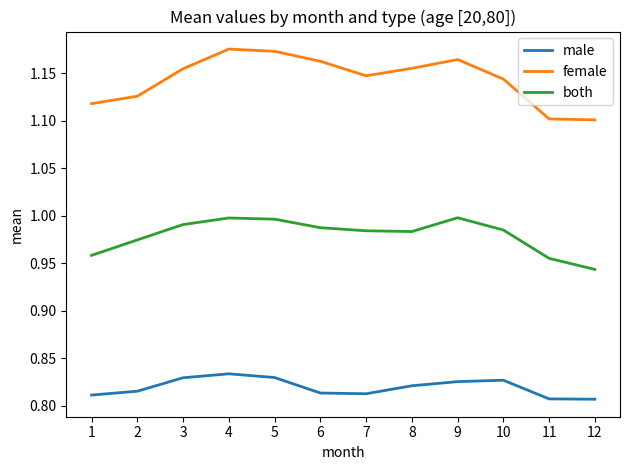

Is the value of both at 8 greater than the value of female at 10?

No